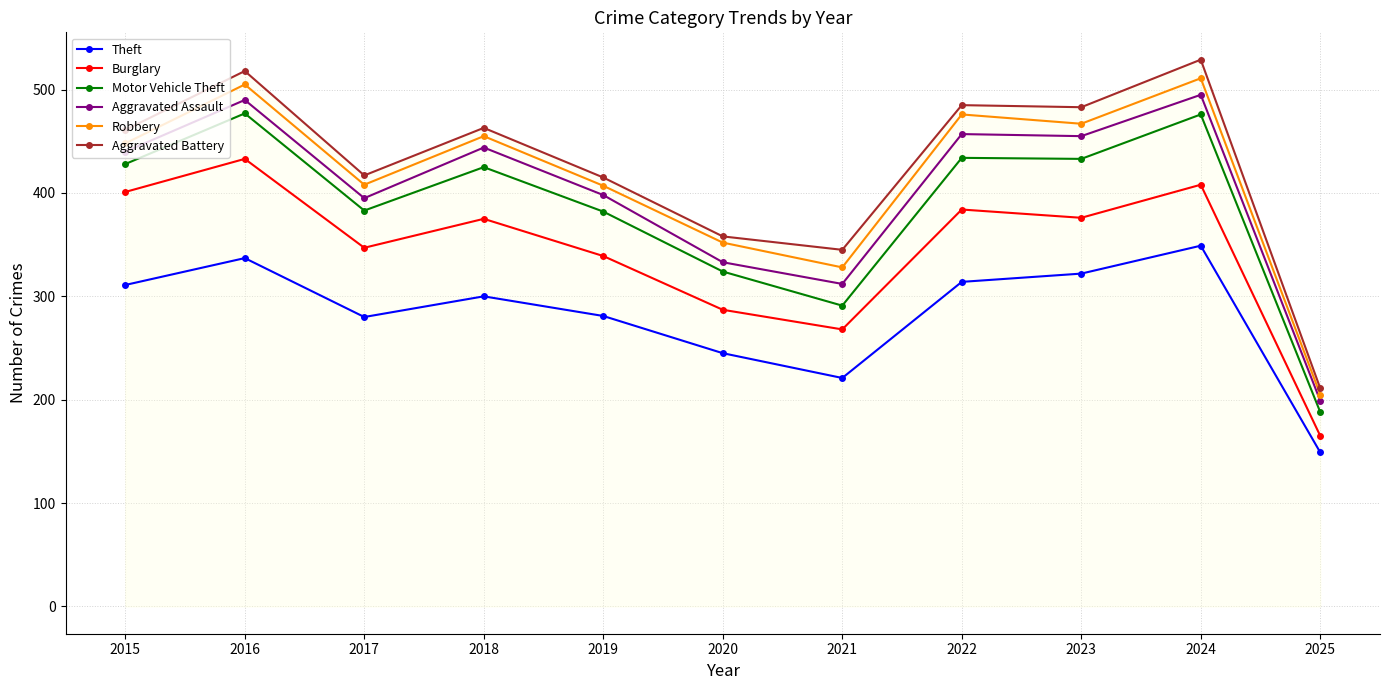

In Motor Vehicle Theft, how many points are higher than both neighbors (excluding endpoints)?

4